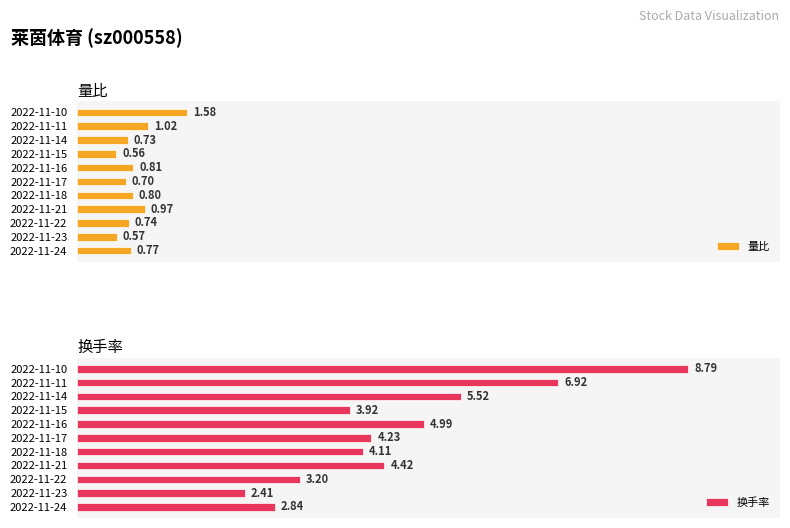

What are all the series names shown in the legend?

量比, 换手率